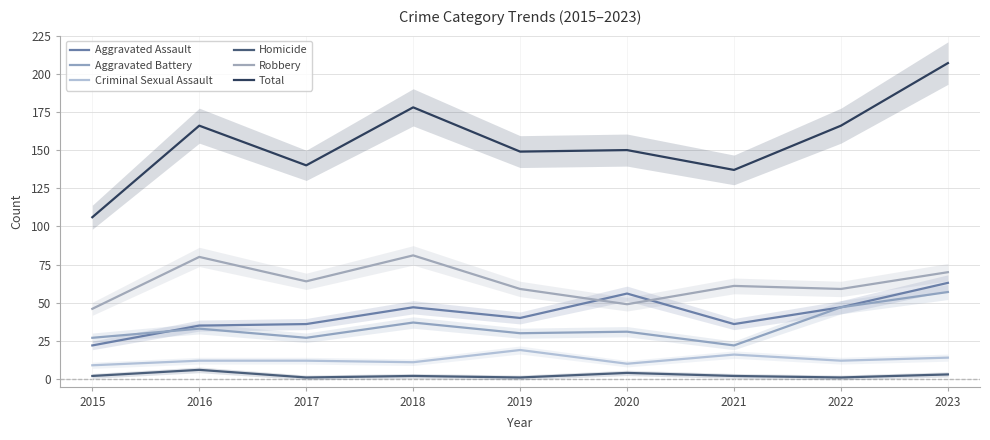

Reading right to left, what are all the values shown in this chart?

Aggravated Assault: 2023=63	2022=47	2021=36	2020=56	2019=40	2018=47	2017=36	2016=35	2015=22
Aggravated Battery: 2023=57	2022=47	2021=22	2020=31	2019=30	2018=37	2017=27	2016=33	2015=27
Criminal Sexual Assault: 2023=14	2022=12	2021=16	2020=10	2019=19	2018=11	2017=12	2016=12	2015=9
Homicide: 2023=3	2022=1	2021=2	2020=4	2019=1	2018=2	2017=1	2016=6	2015=2
Robbery: 2023=70	2022=59	2021=61	2020=49	2019=59	2018=81	2017=64	2016=80	2015=46
Total: 2023=207	2022=166	2021=137	2020=150	2019=149	2018=178	2017=140	2016=166	2015=106